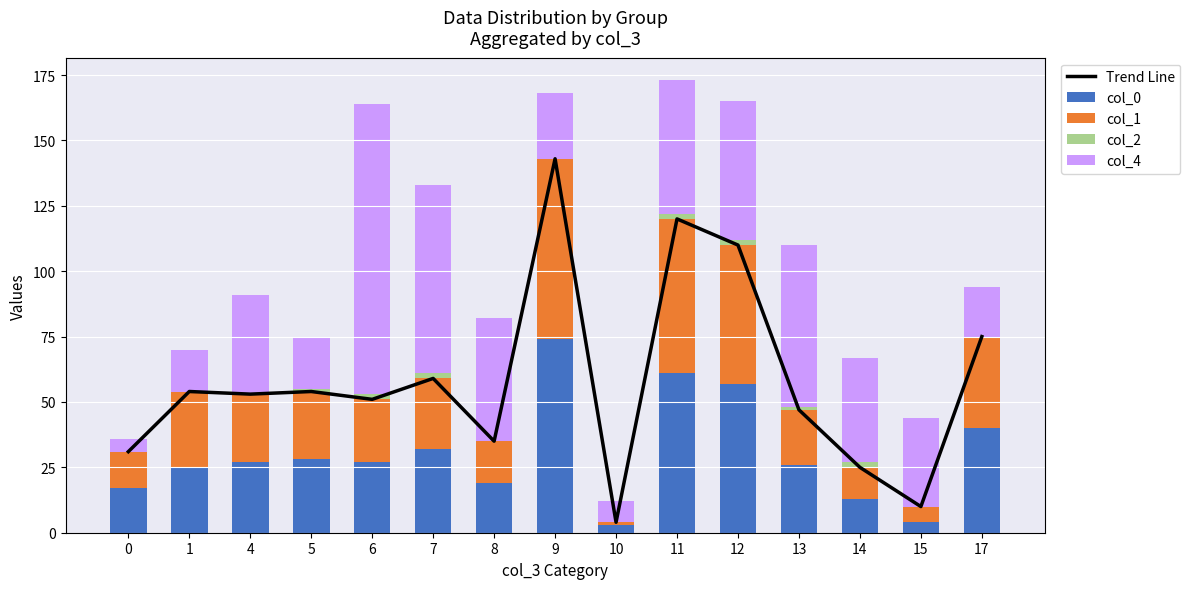

What is the value of the col_1 bar at the 13th from the left?

12